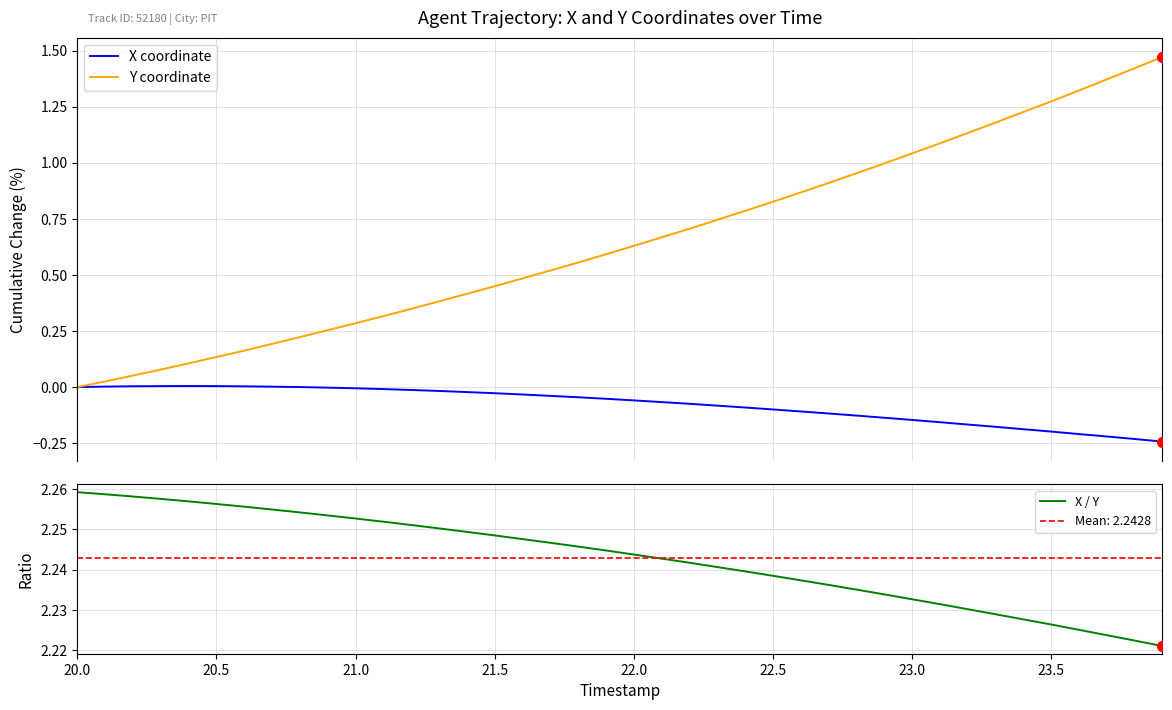

True or false: X / Y has a value of 0.6 at 22.5.

False